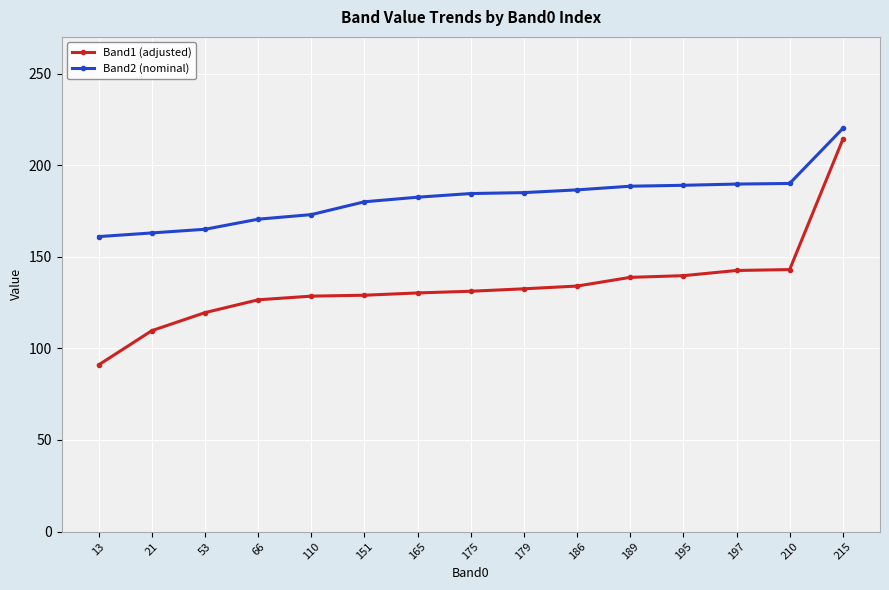

List the series in order of their peak value, highest first.

Band2 (nominal), Band1 (adjusted)